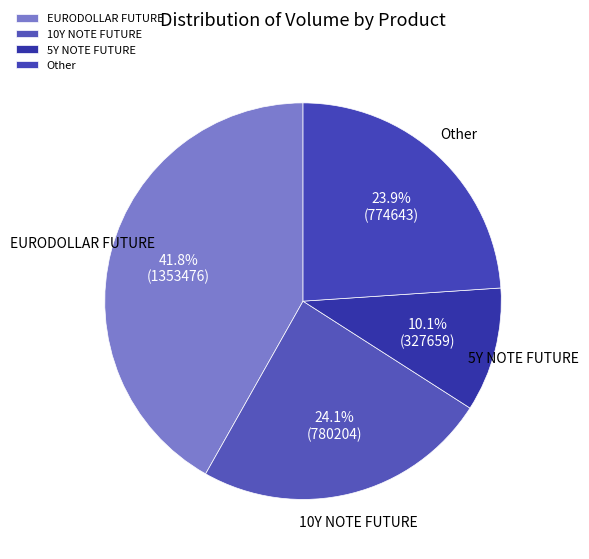

Which category has the biggest portion of the pie?

EURODOLLAR FUTURE